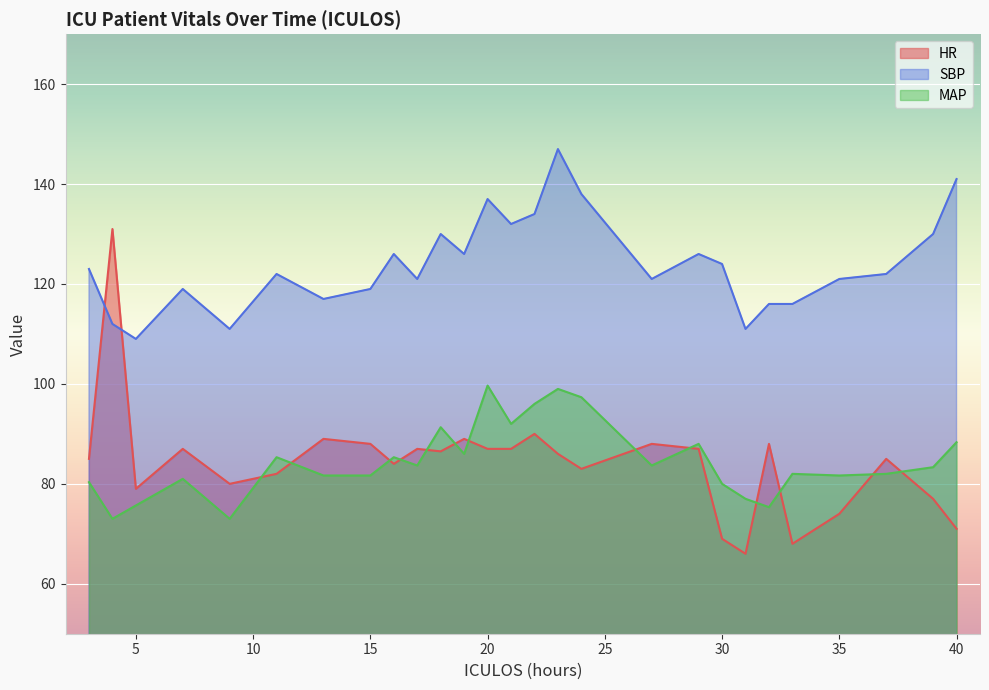

At 35, list the series in order from largest to smallest.

SBP, MAP, HR